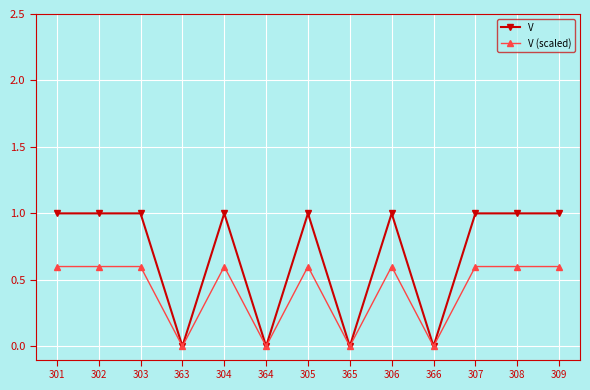

True or false: V (scaled) has a value of 1.1 at 304.

False